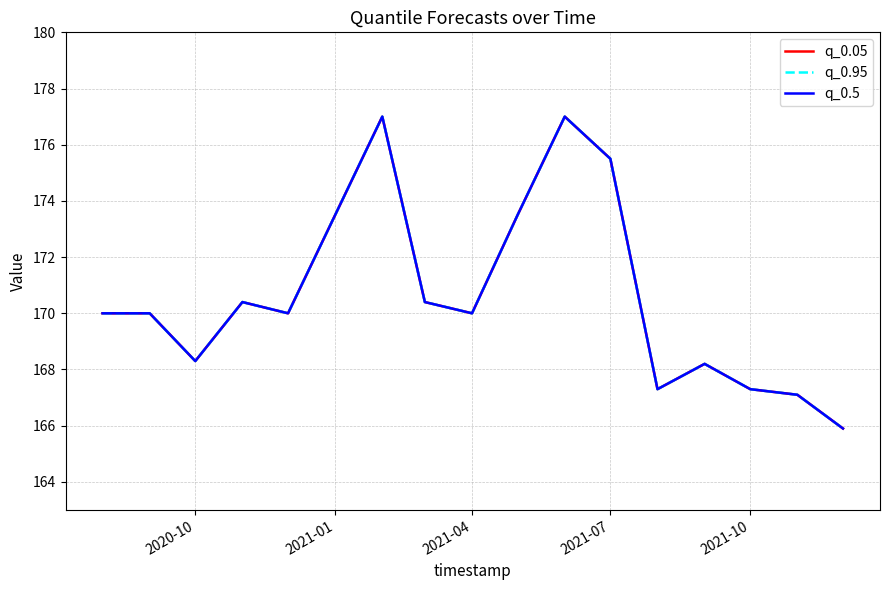

Where does the q_0.95 series first go above 170?

2021-07